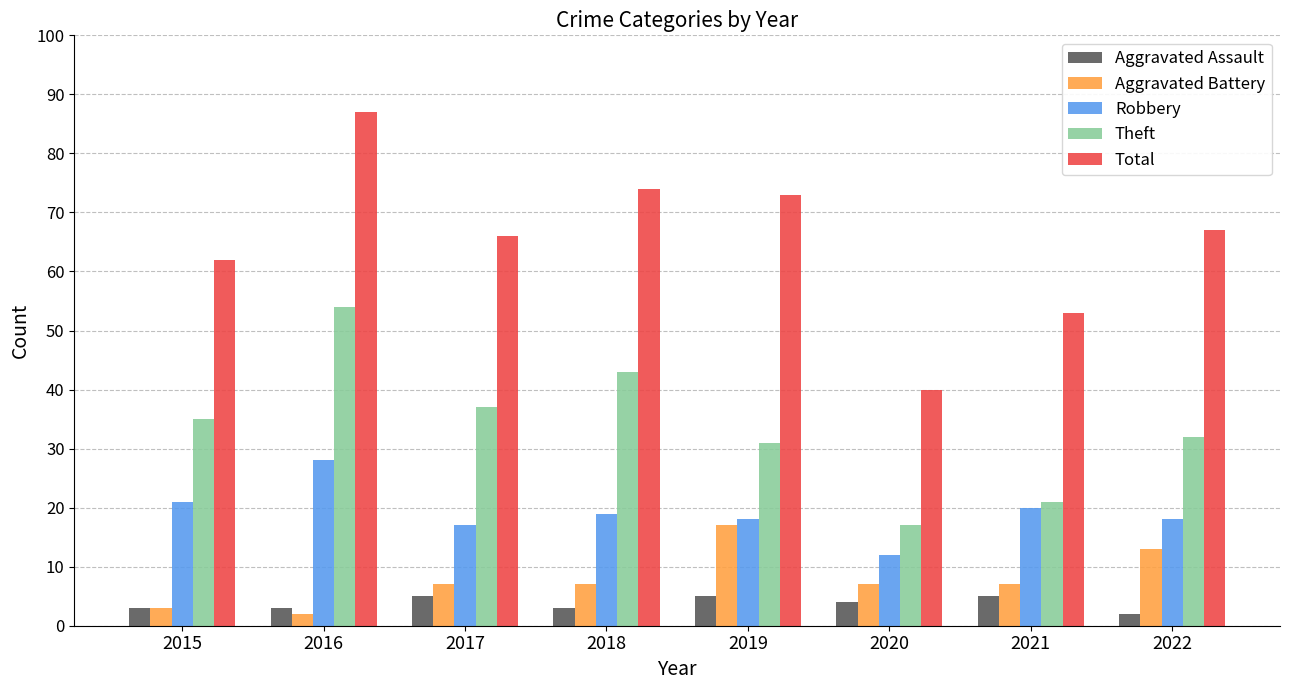

What are all the series names shown in the legend?

Aggravated Assault, Aggravated Battery, Robbery, Theft, Total